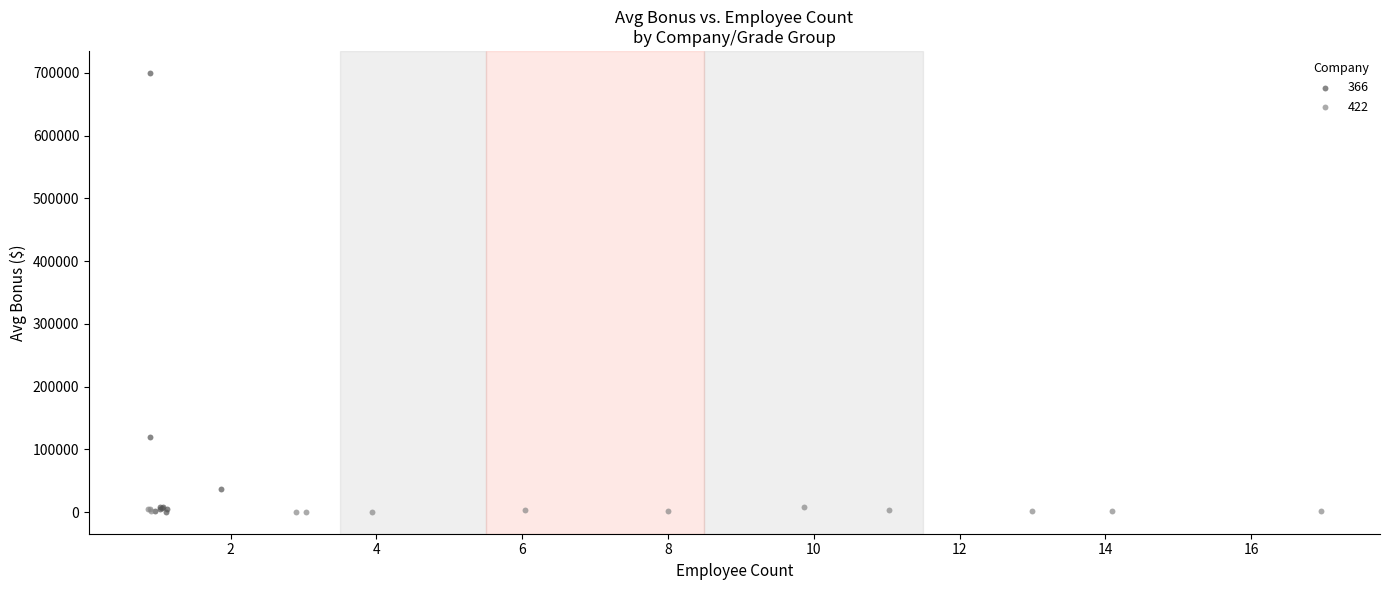

Which series reaches the maximum Y coordinate?

366